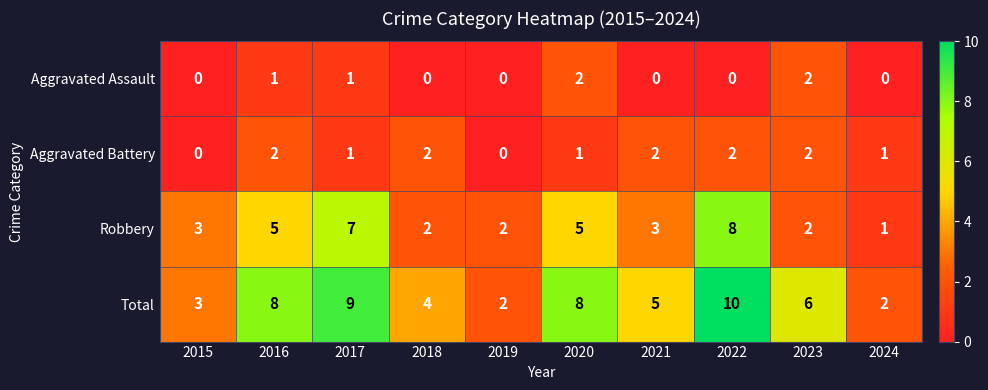

How many series are shown in this chart?

4